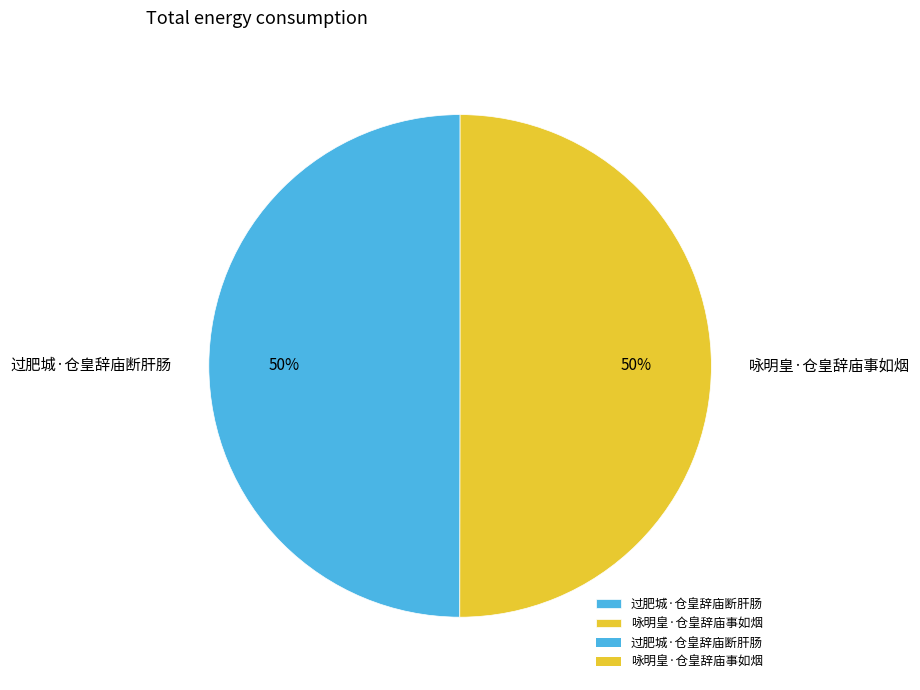

To the nearest percent, what percentage of the pie is 咏明皇·仓皇辞庙事如烟?

50%